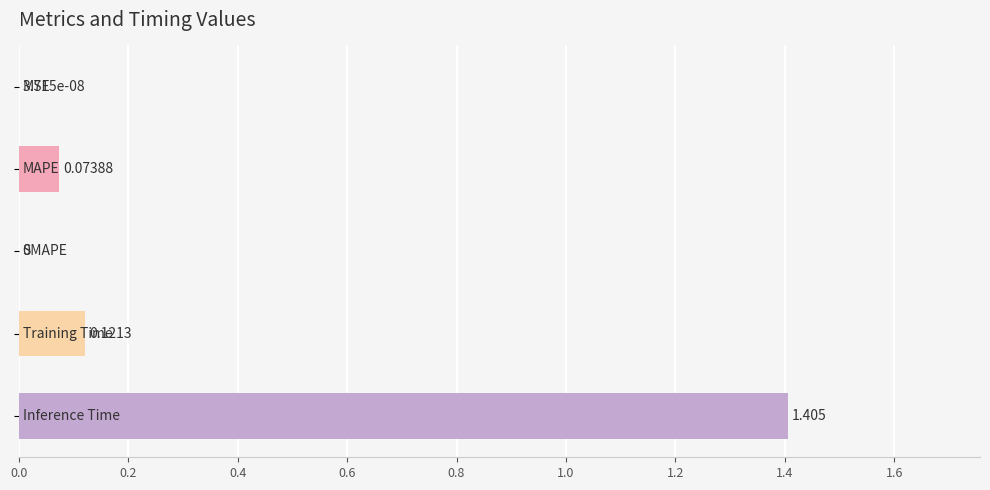

Count the number of data series in this chart.

1